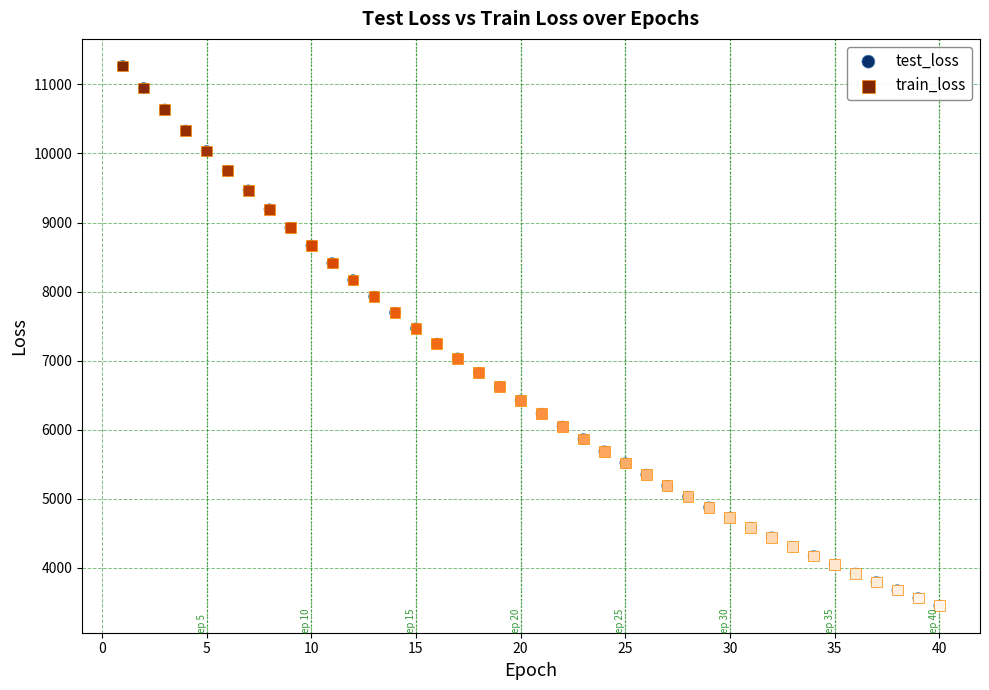

What are all the series names shown in the legend?

test_loss, train_loss